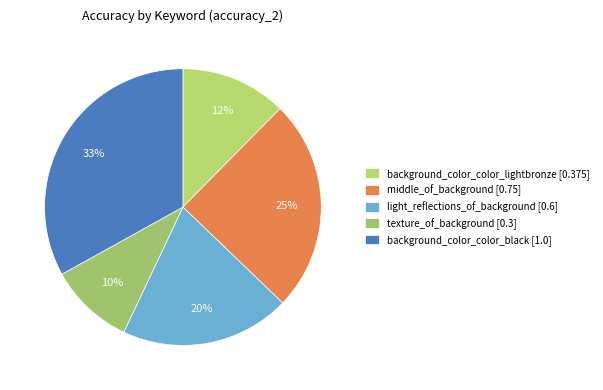

To the nearest percent, what is the difference between the largest and smallest slice percentages?

23%